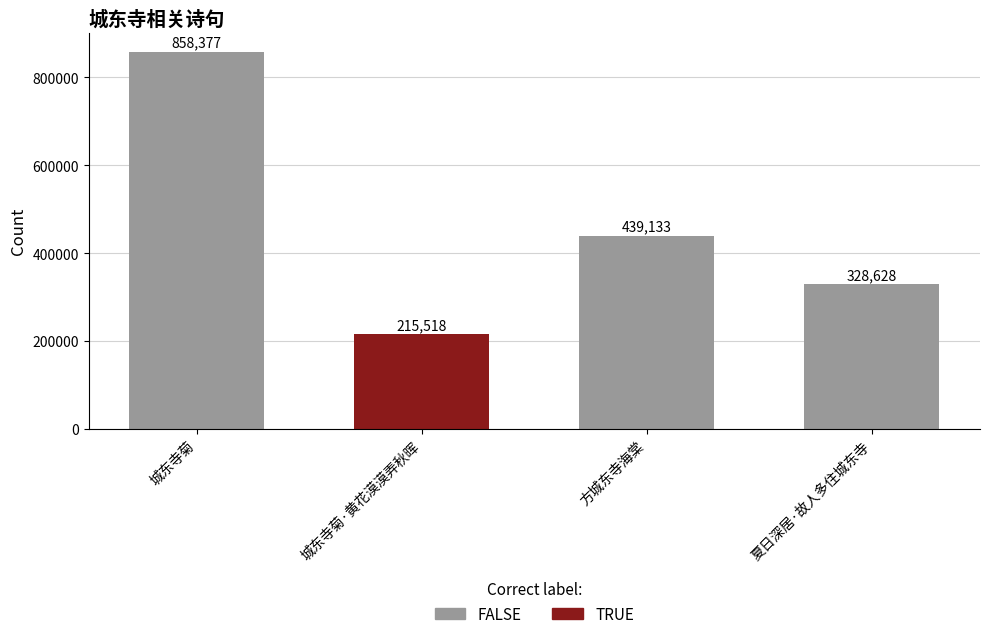

List the labels in order of value, smallest first.

城东寺菊·黄花漠漠弄秋晖, 夏日深居·故人多住城东寺, 方城东寺海棠, 城东寺菊